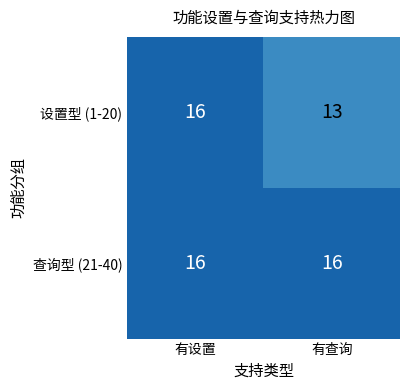

At 有查询, list the series in order from smallest to largest.

设置型 (1-20), 查询型 (21-40)